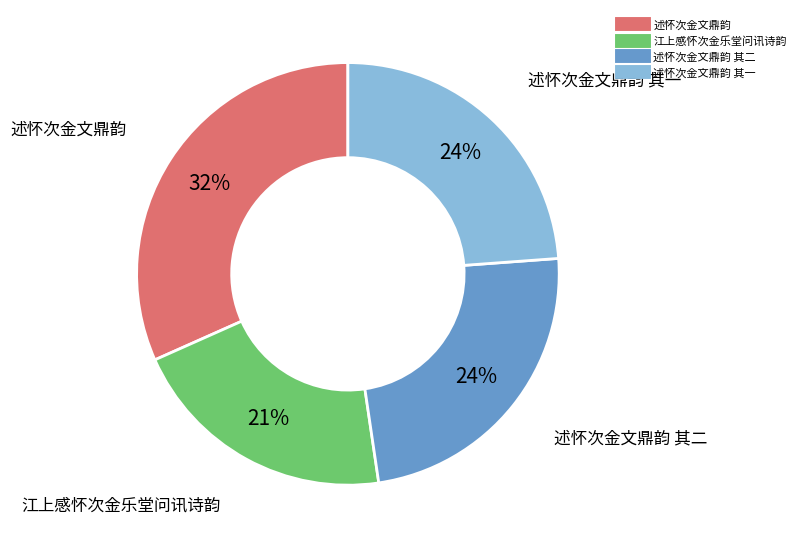

Is there any slice that represents more than half of the pie?

No